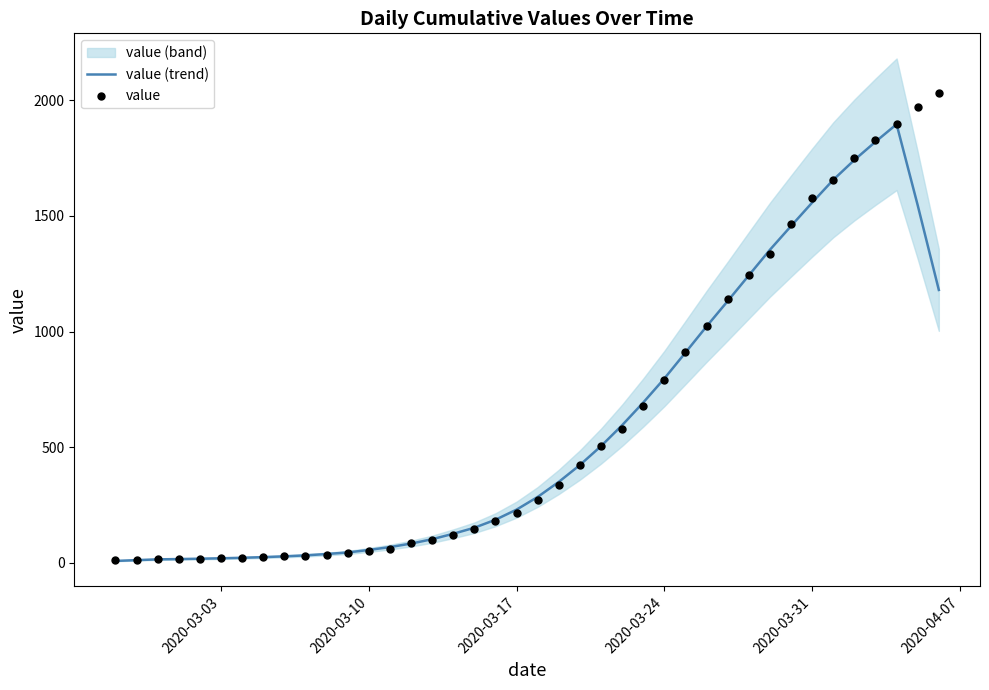

Which series has the largest total across all categories?

value